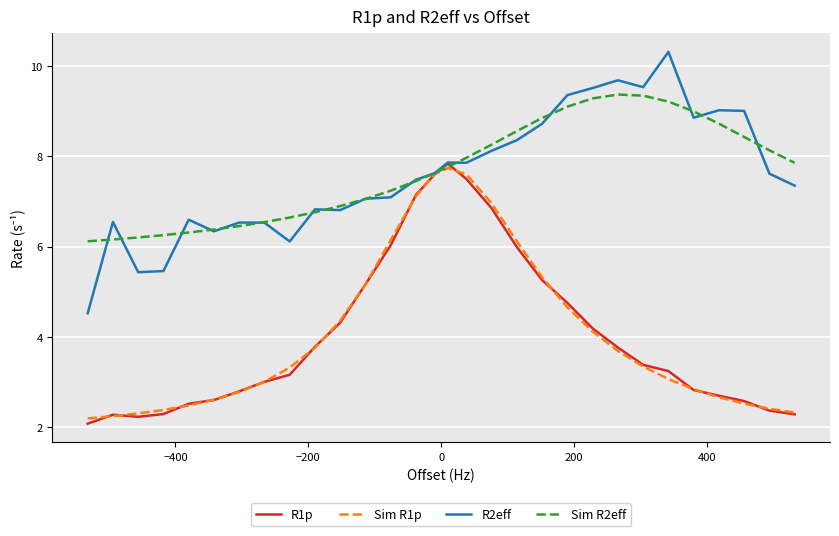

What is the maximum value for R1p?

7.8